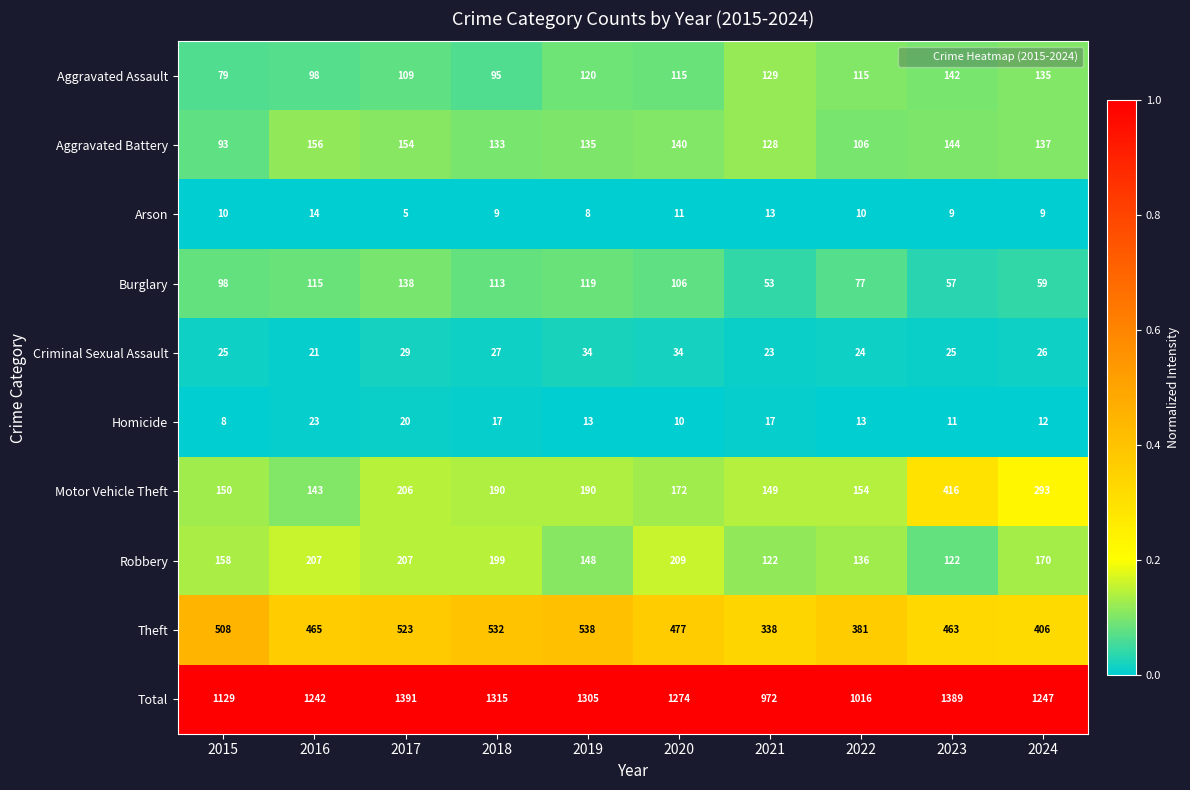

What is the sum of the Motor Vehicle Theft values at 2020 and 2021?

321